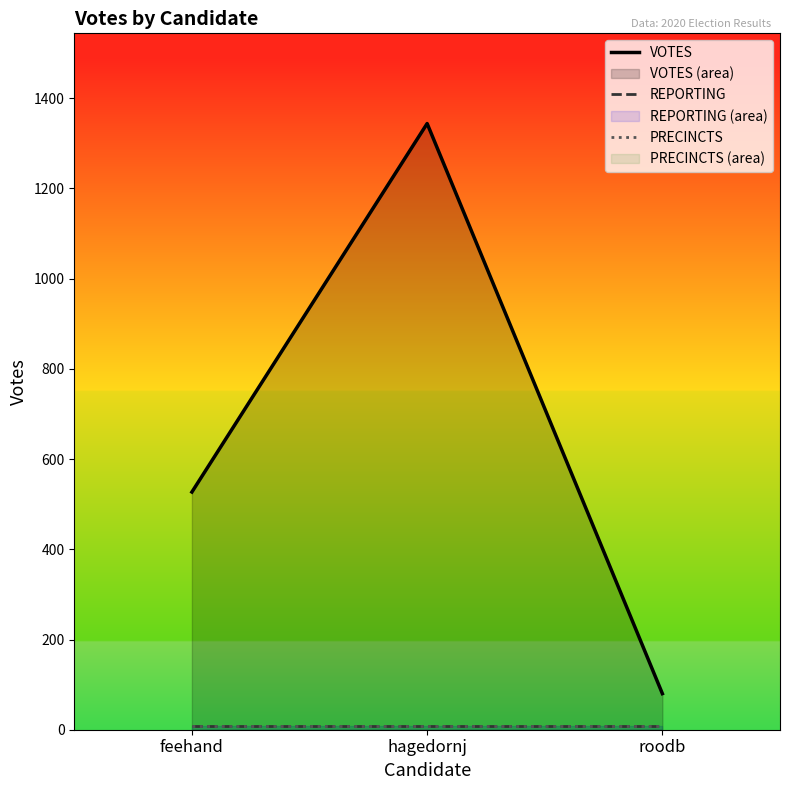

Reading right to left, what are all the values shown in this chart?

VOTES: 80	1344	527
REPORTING: 9	9	9
PRECINCTS: 9	9	9